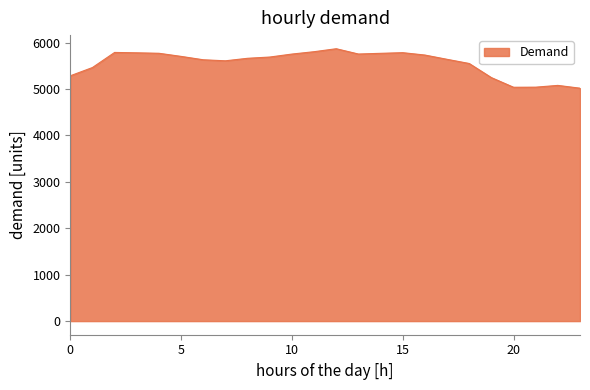

What is the maximum value shown in the chart?

5868